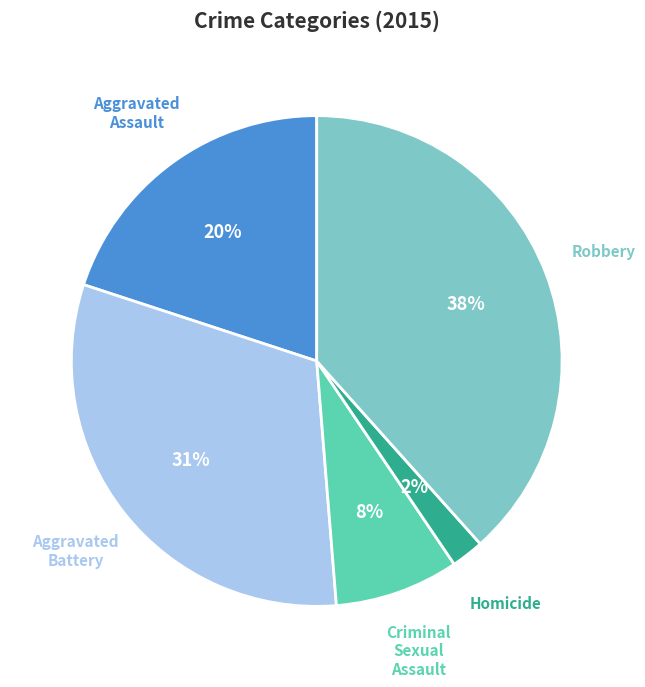

Is it true that Aggravated Battery is 46% of the pie?

False